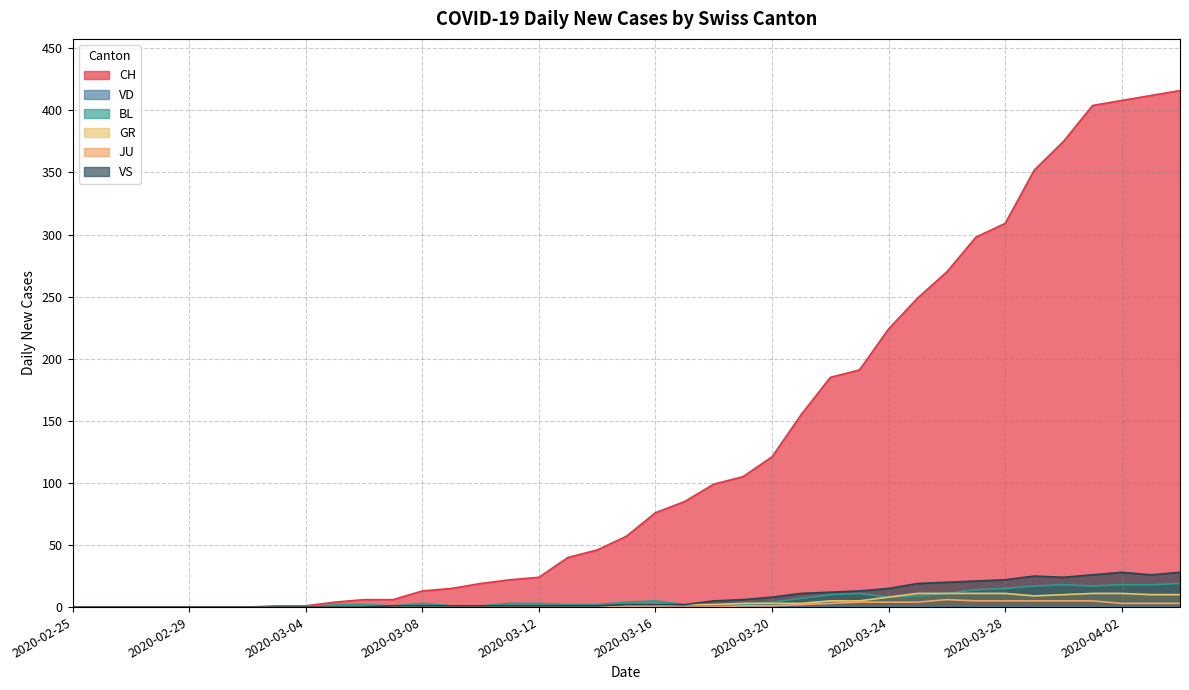

What is the difference between the maximum and minimum values in the CH series?

416